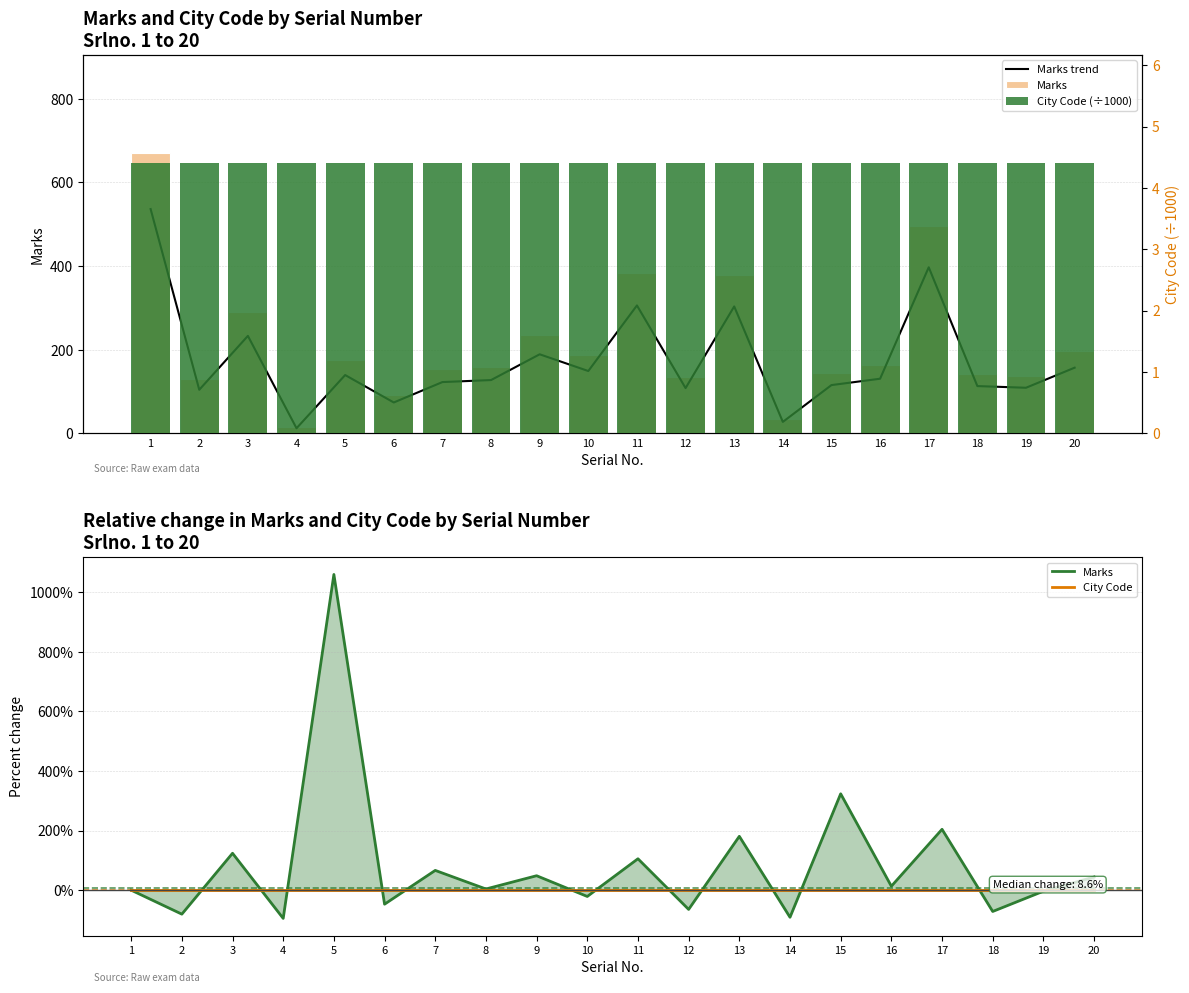

The value of City Code (÷1000) at 16 is 4.4. True or false?

True